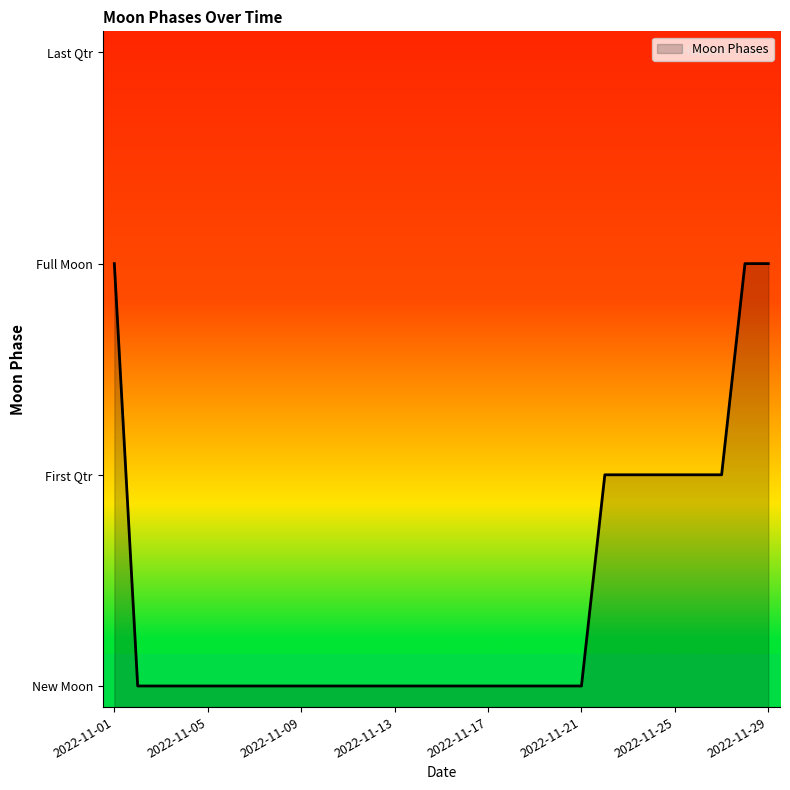

Reading right to left, extract all data points from this chart.

2	2	1	1	1	1	1	1	0	0	0	0	0	0	0	0	0	0	0	0	0	0	0	0	0	0	0	0	2